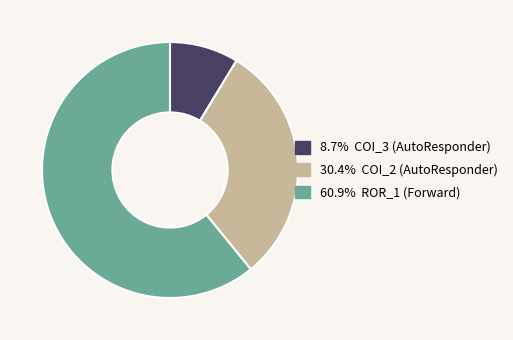

Is there any slice that represents more than half of the pie?

Yes